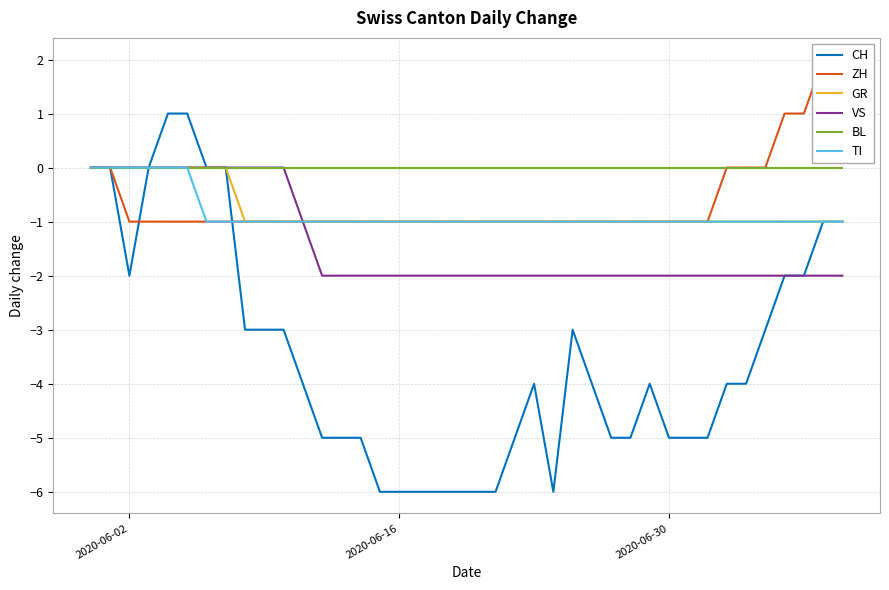

What is the value of the VS point at the 30th from the left?

-2